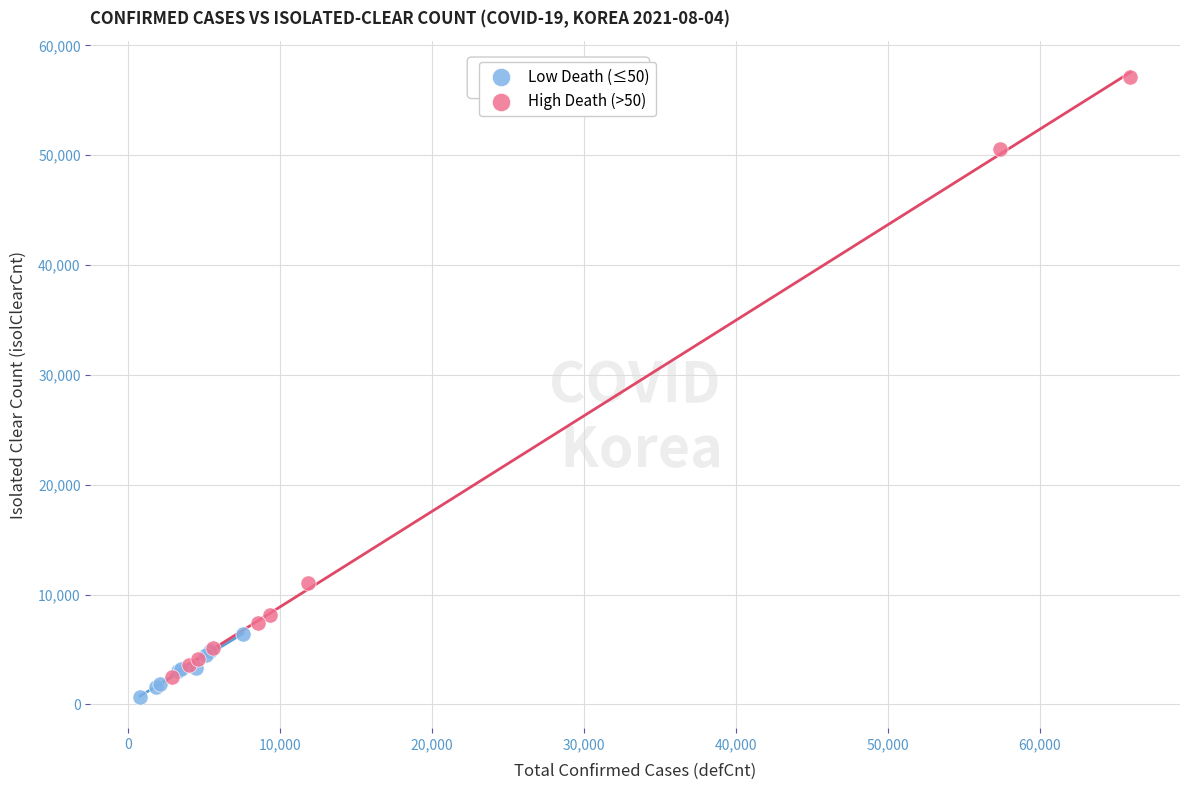

Which series contains the highest Y value?

High Death (>50)